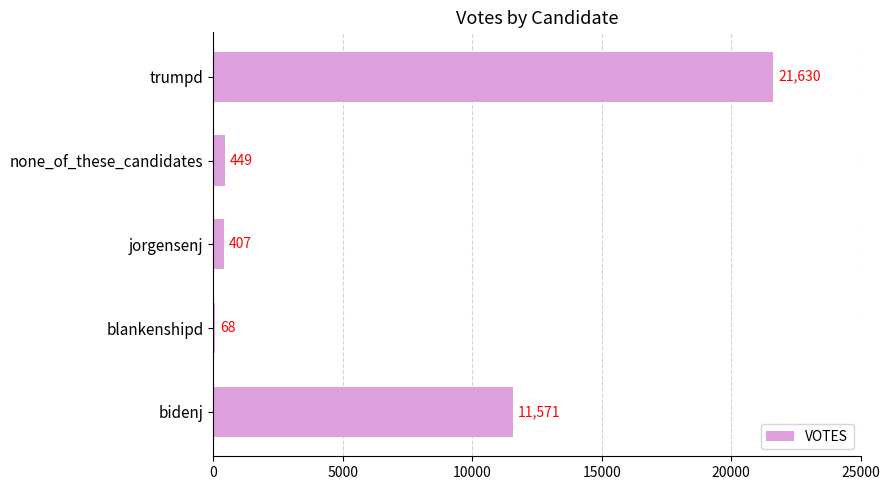

Is it true that the value at trumpd is 21630?

True